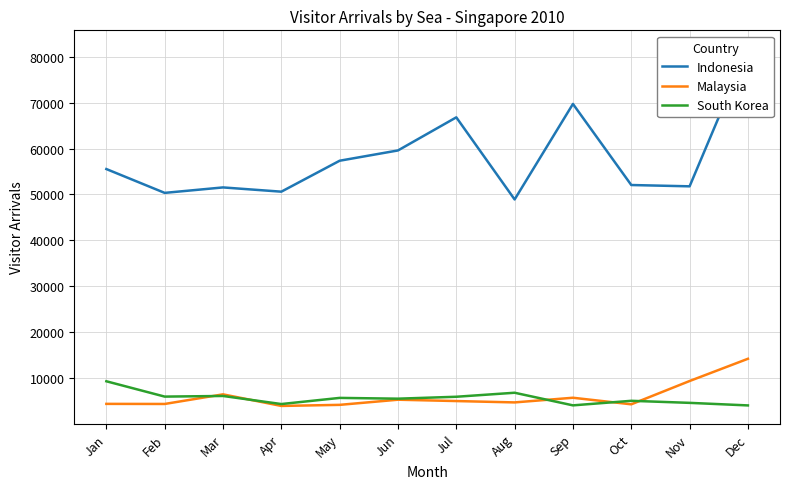

At which category does the chart reach its peak across all series?

Dec